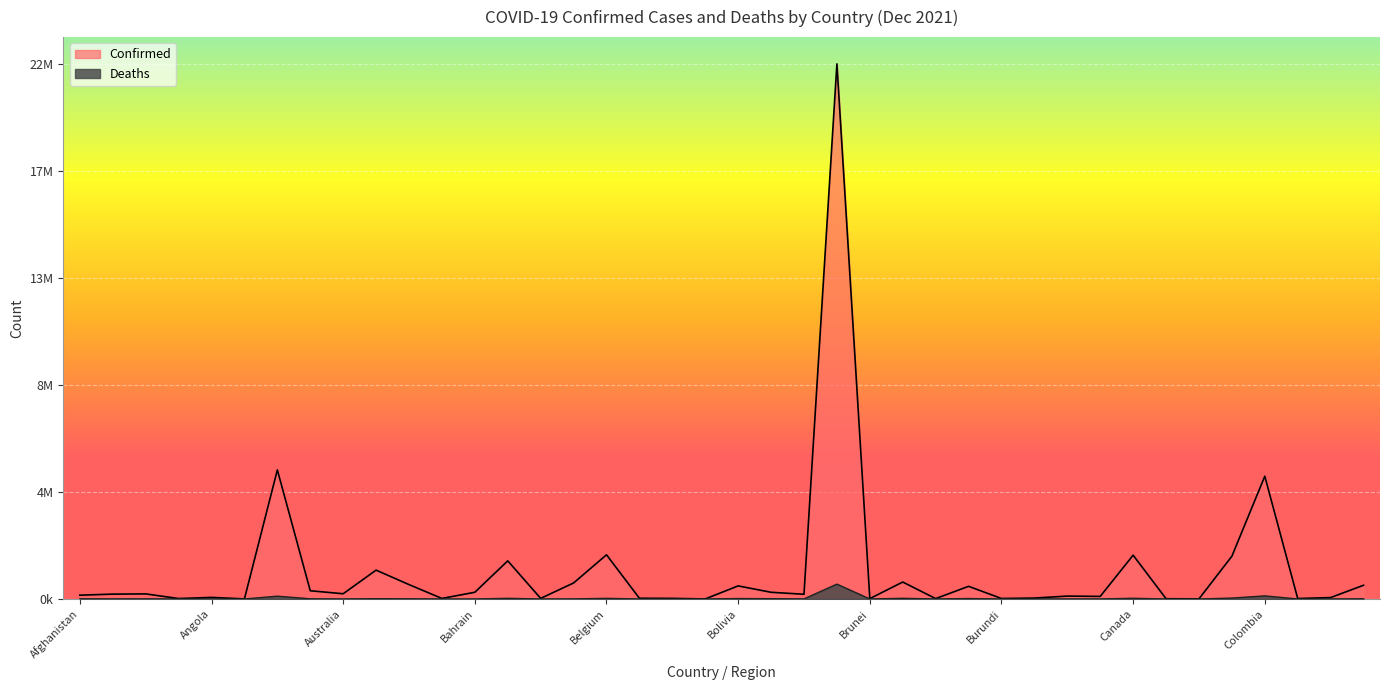

At which label does Deaths reach its minimum?

Bhutan